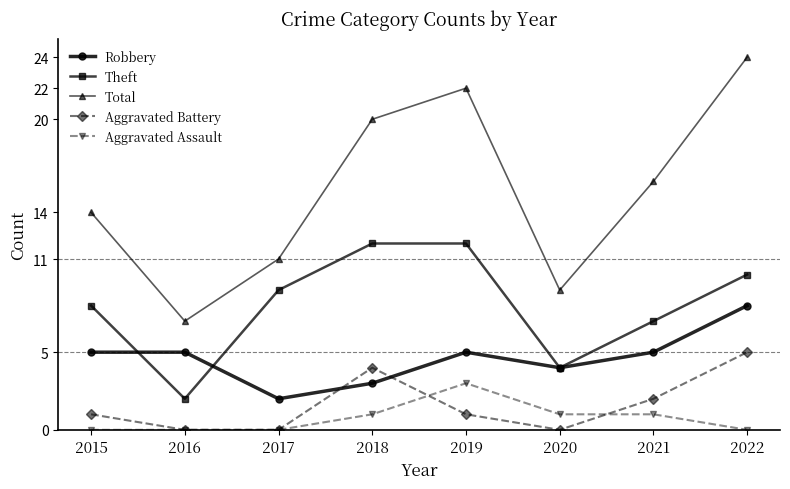

True or false: Total and Aggravated Battery intersect in this chart.

False